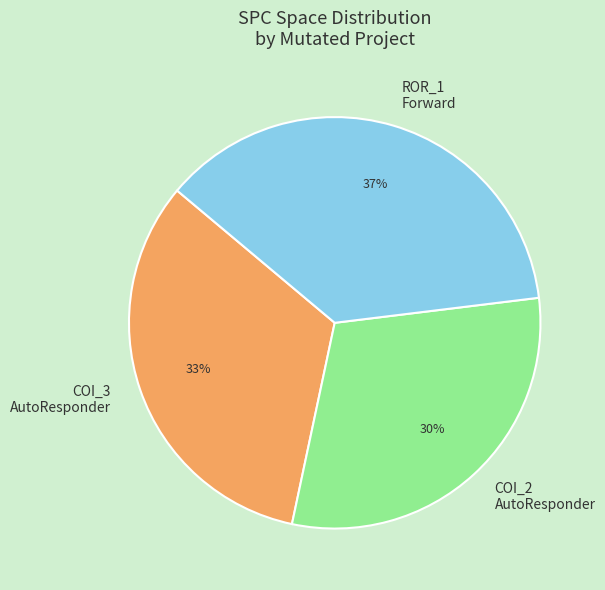

How many slices are in this pie chart?

3